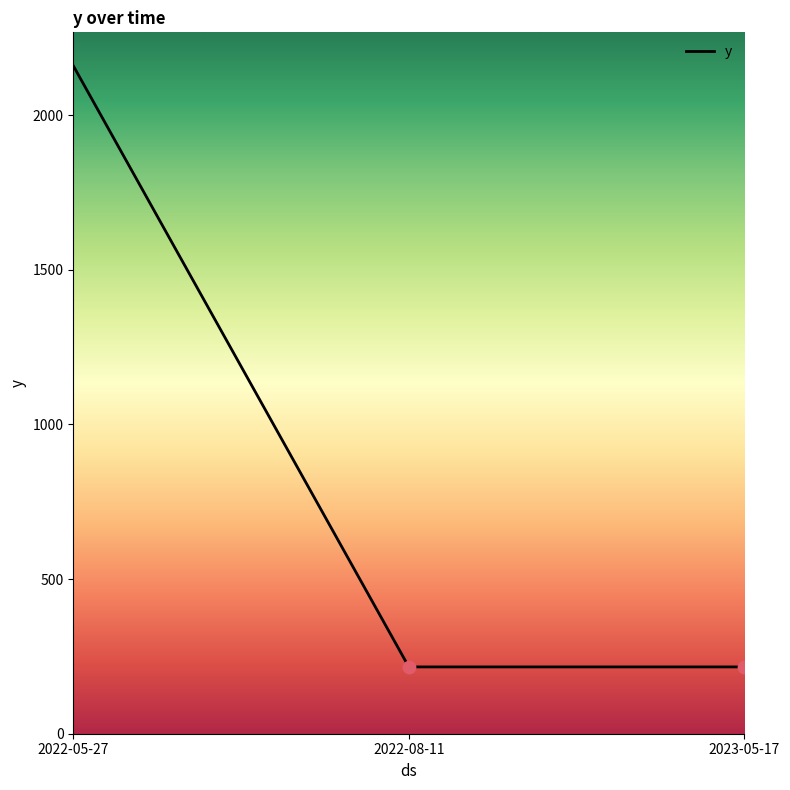

What is the ratio of the value at 2022-08-11 to the value at 2023-05-17?

1.0